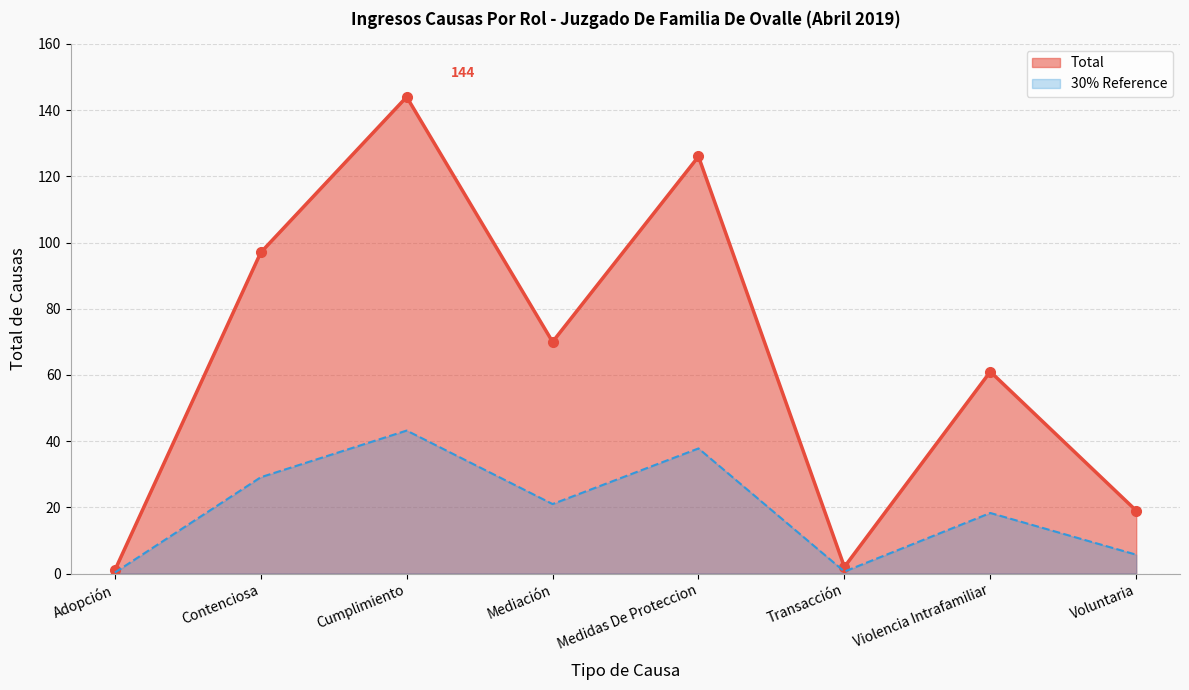

Which series has the largest total across all categories?

Total